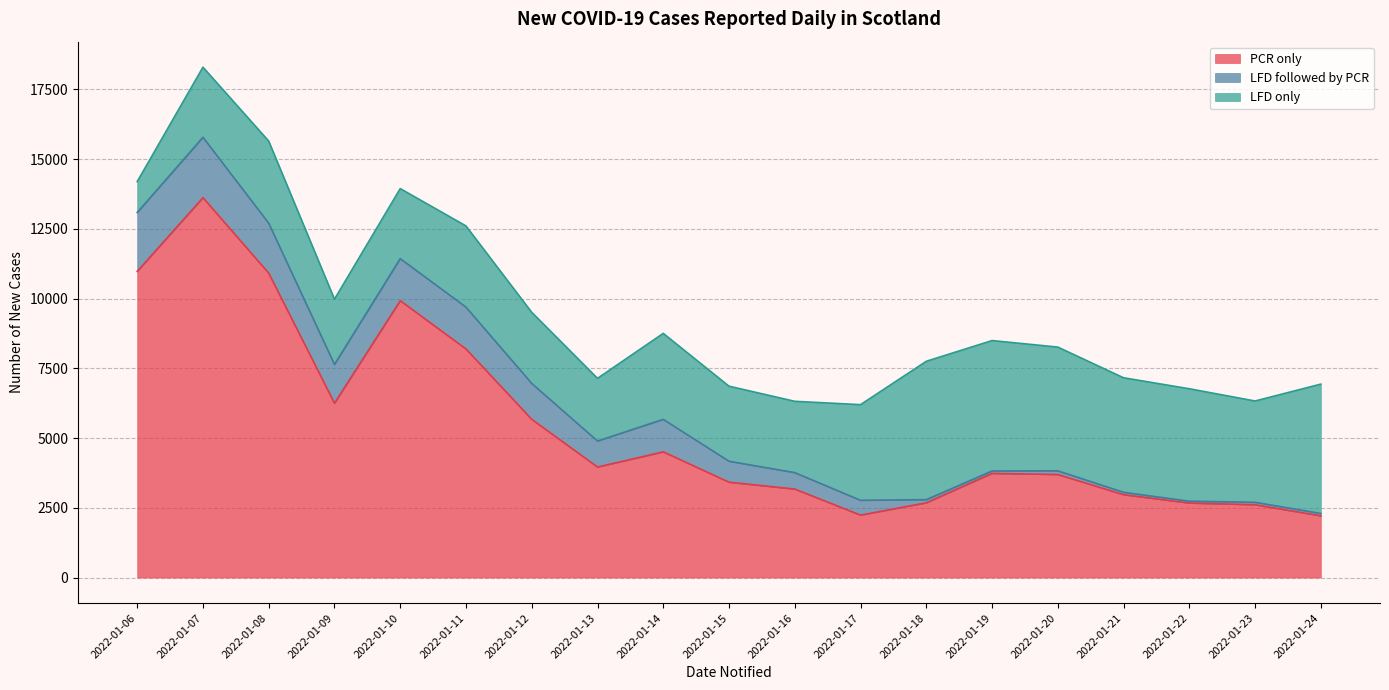

True or false: PCR only has a value of 10515 at 2022-01-09.

False